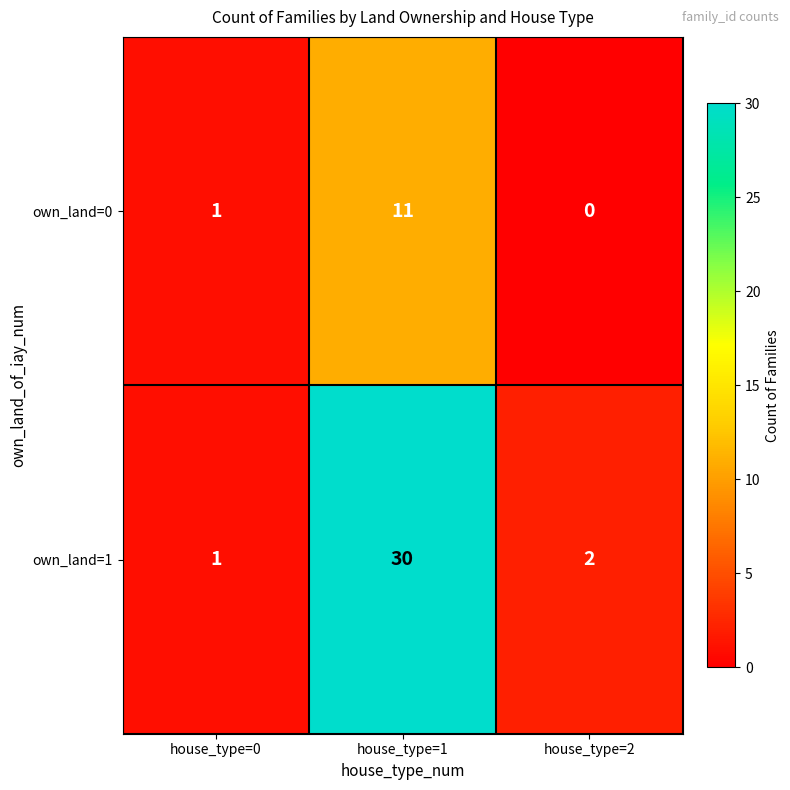

Is it true that own_land=0 equals 2 at house_type=0?

False